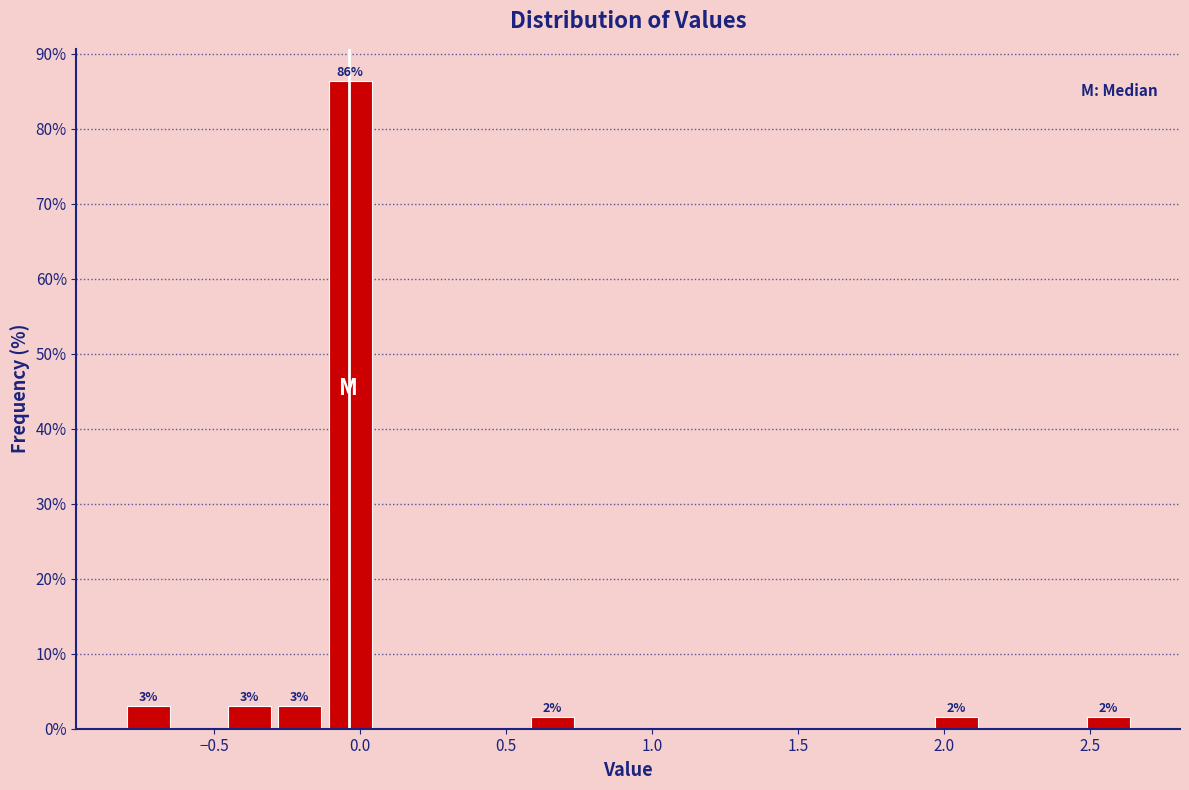

Read against the x-axis, roughly where is the centre of the tallest bar?

-0.05